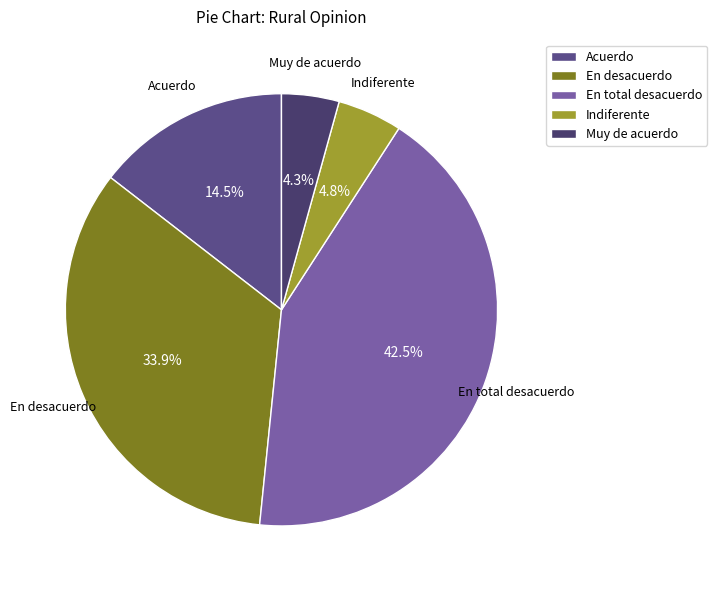

Is there a majority slice in this chart?

No